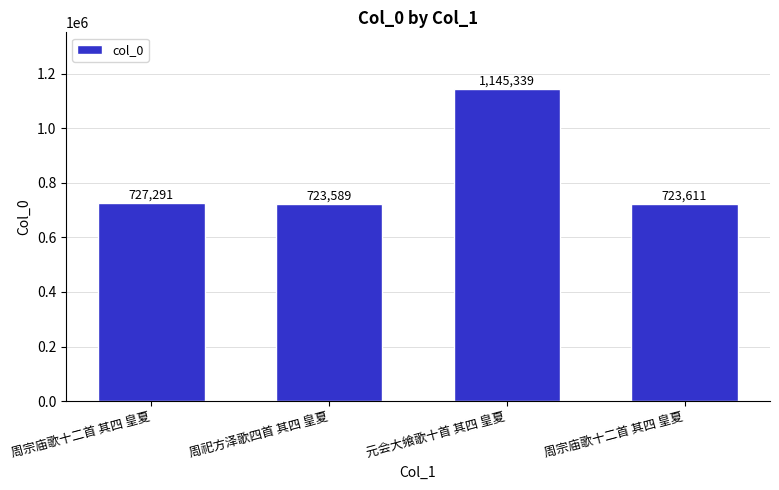

How many values are below 727291?

2